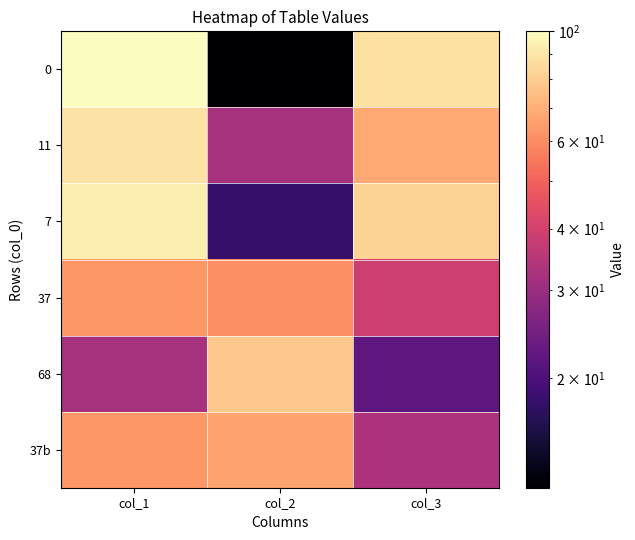

How many data points does each series have?

3